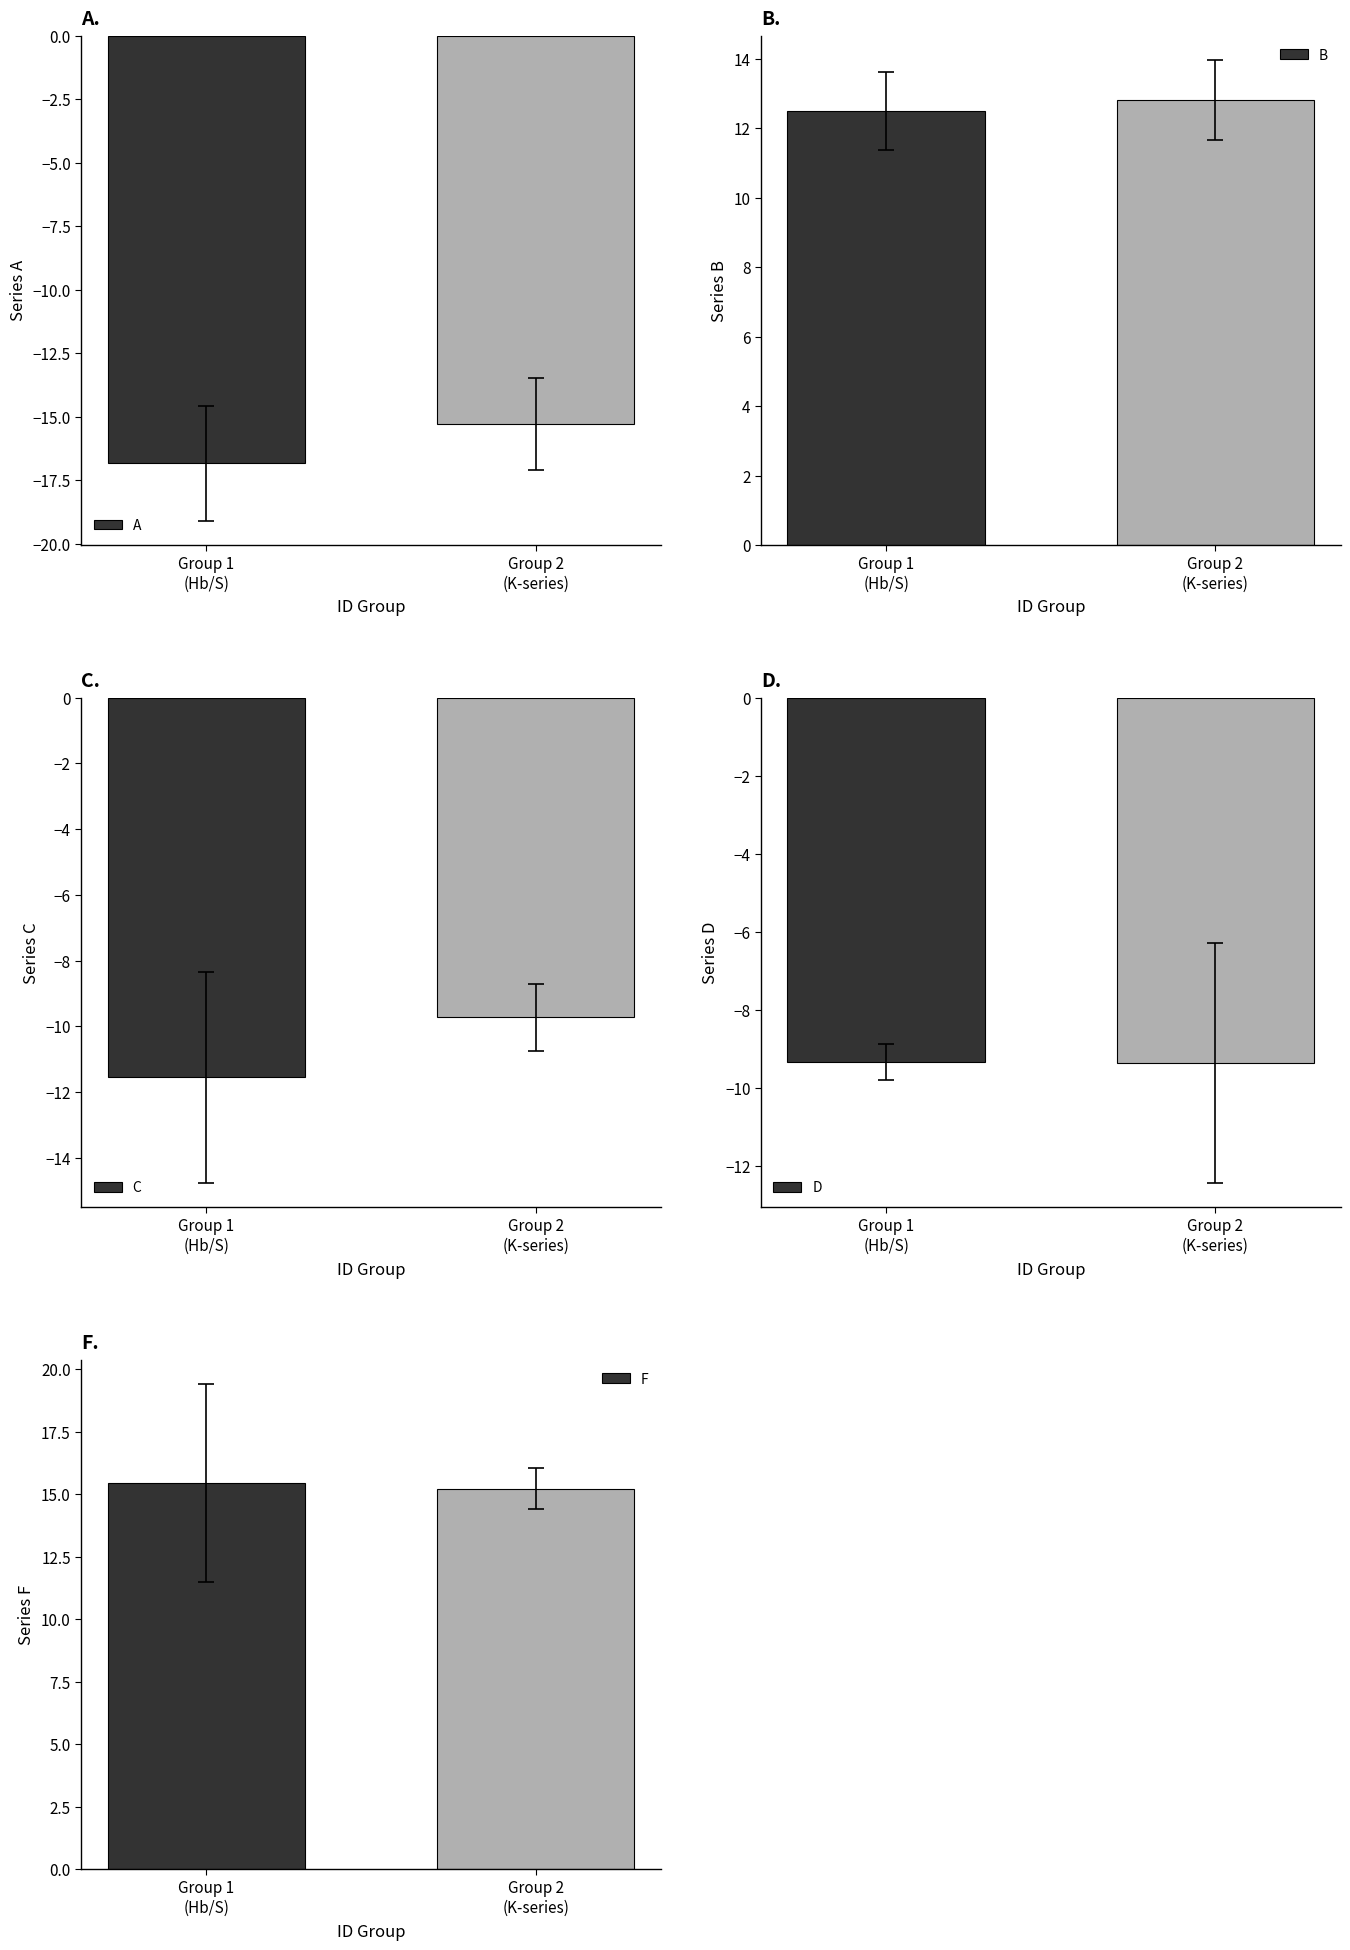

Rank the series by their maximum value, from highest to lowest.

F, B, D, C, A